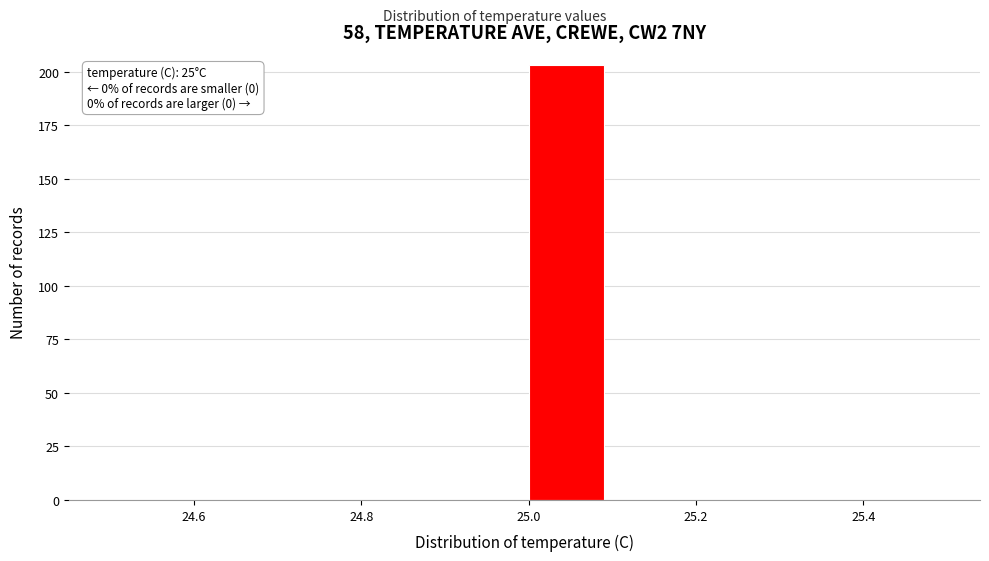

Which range on the x-axis has the tallest bar?

25.0 to 25.1